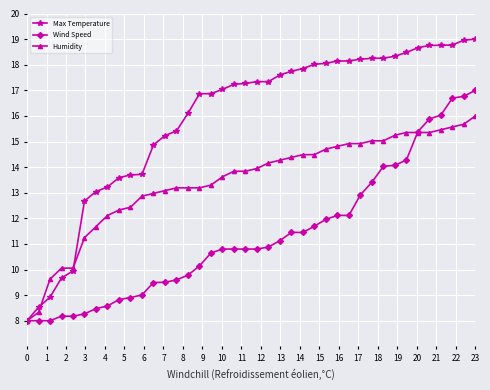

Which series has the widest spread of values?

Max Temperature